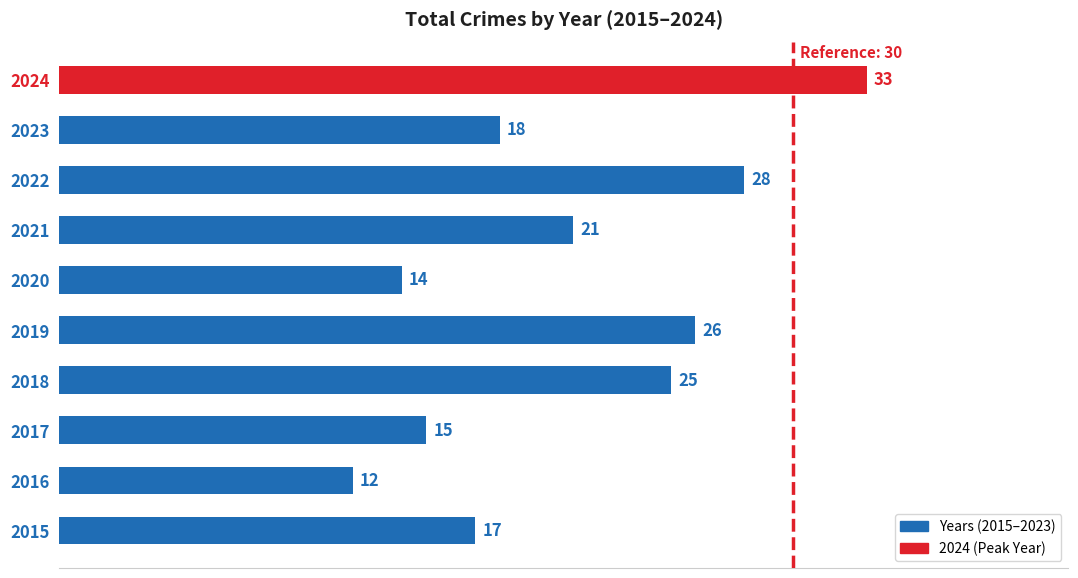

What is the difference between the values at 2017 and 2018?

10